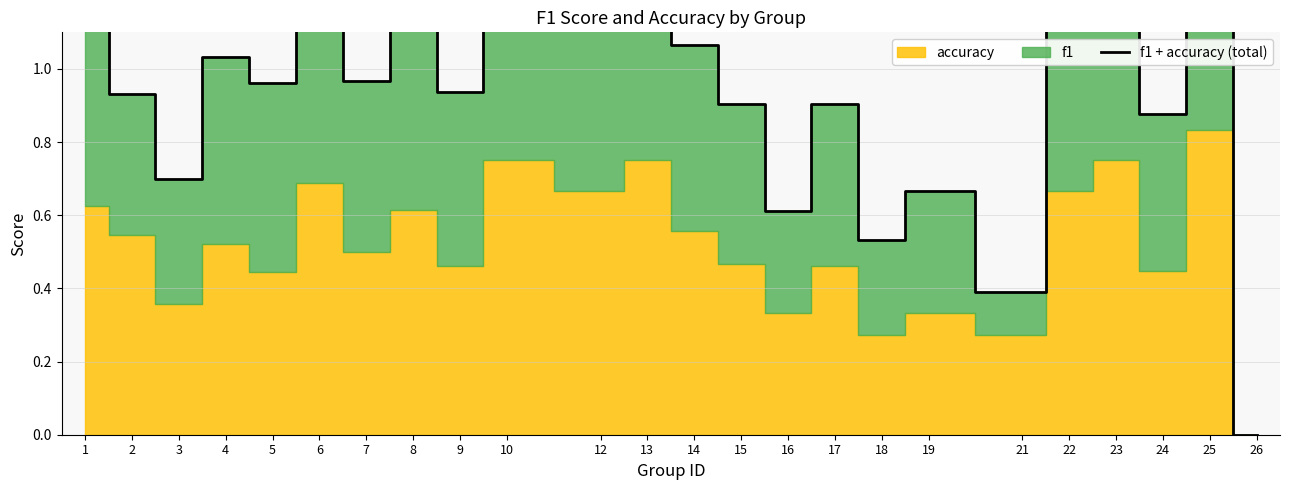

The chart shows a value of 0.9 at 17. True or false?

True